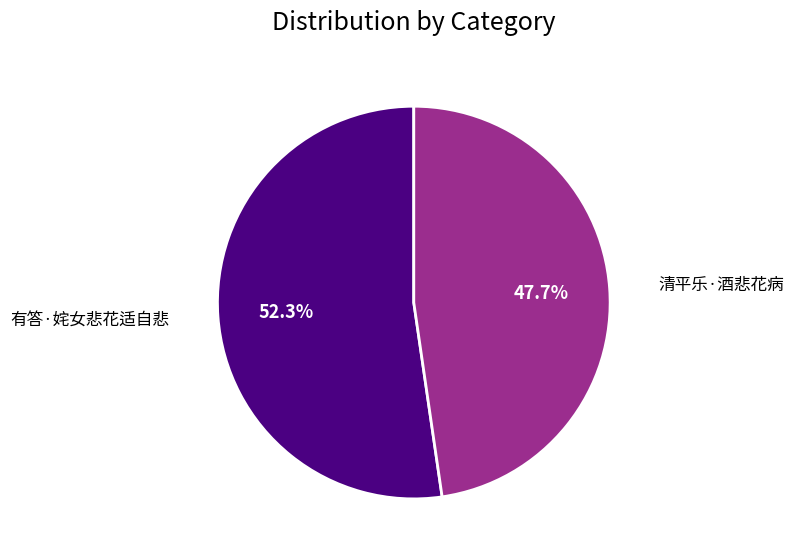

To the nearest percent, what is the difference between the 有答·姹女悲花适自悲 and 清平乐·酒悲花病 slice percentages?

5%